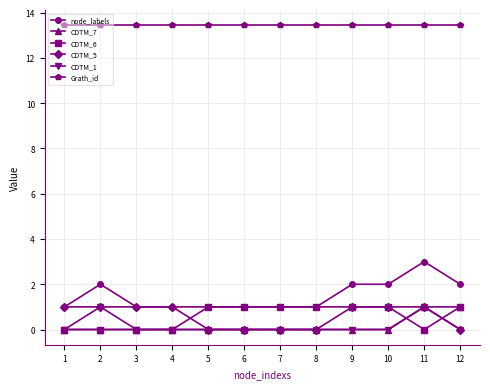

The value of CDTM_6 at 9 is 1.6. True or false?

False